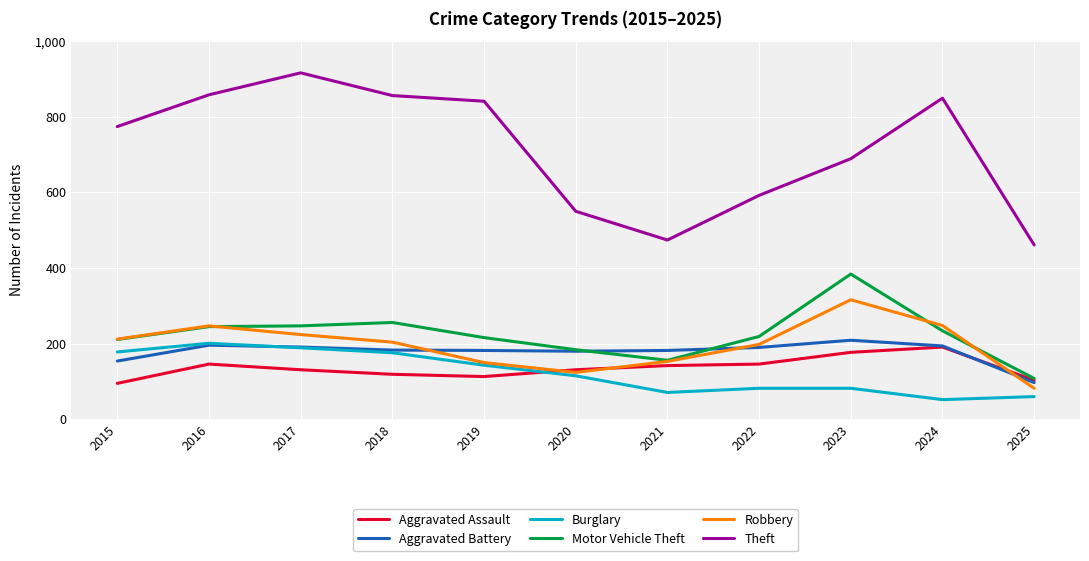

Where is the first local maximum for Theft?

2017